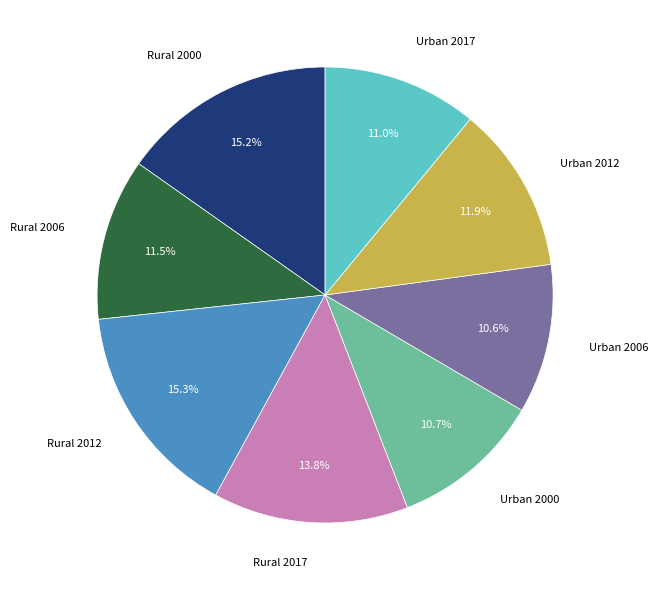

Does Rural 2017 represent more than half of the total?

No